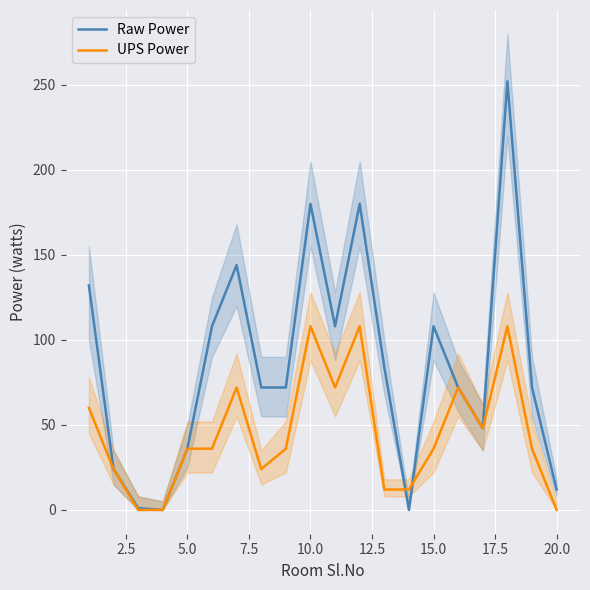

The Raw Power series shows 108 at 7.5. True or false?

False